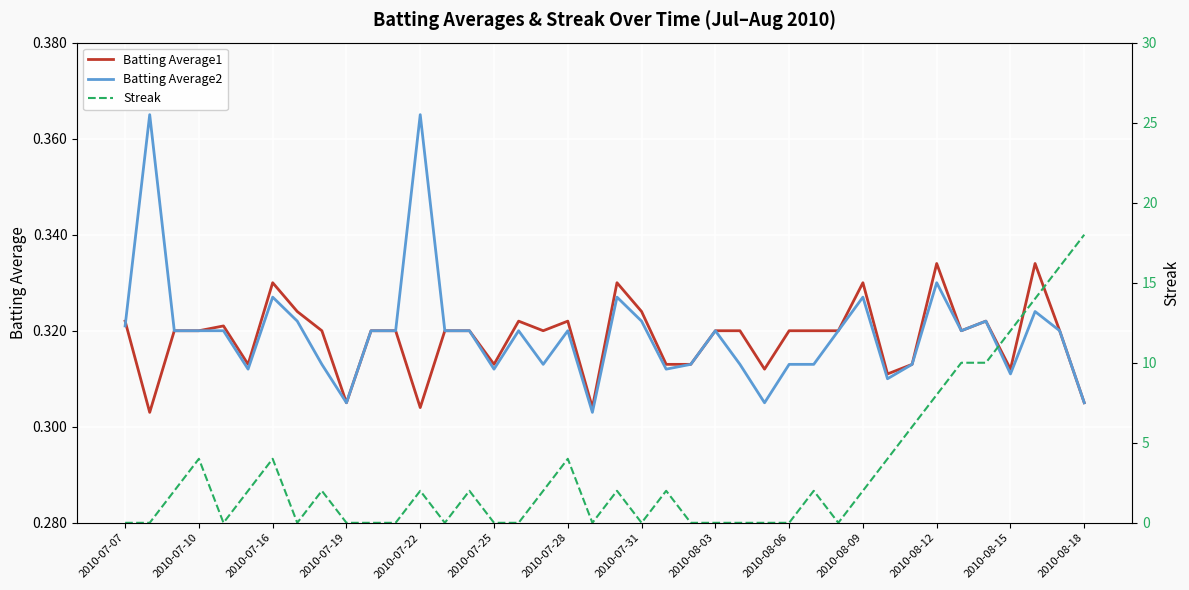

At 2010-08-12, list the series in order from largest to smallest.

Streak, Batting Average1, Batting Average2